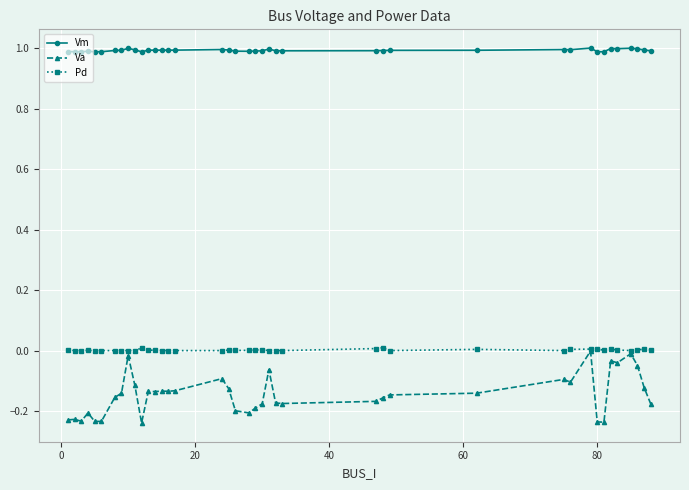

Which series has the largest total across all categories?

Vm